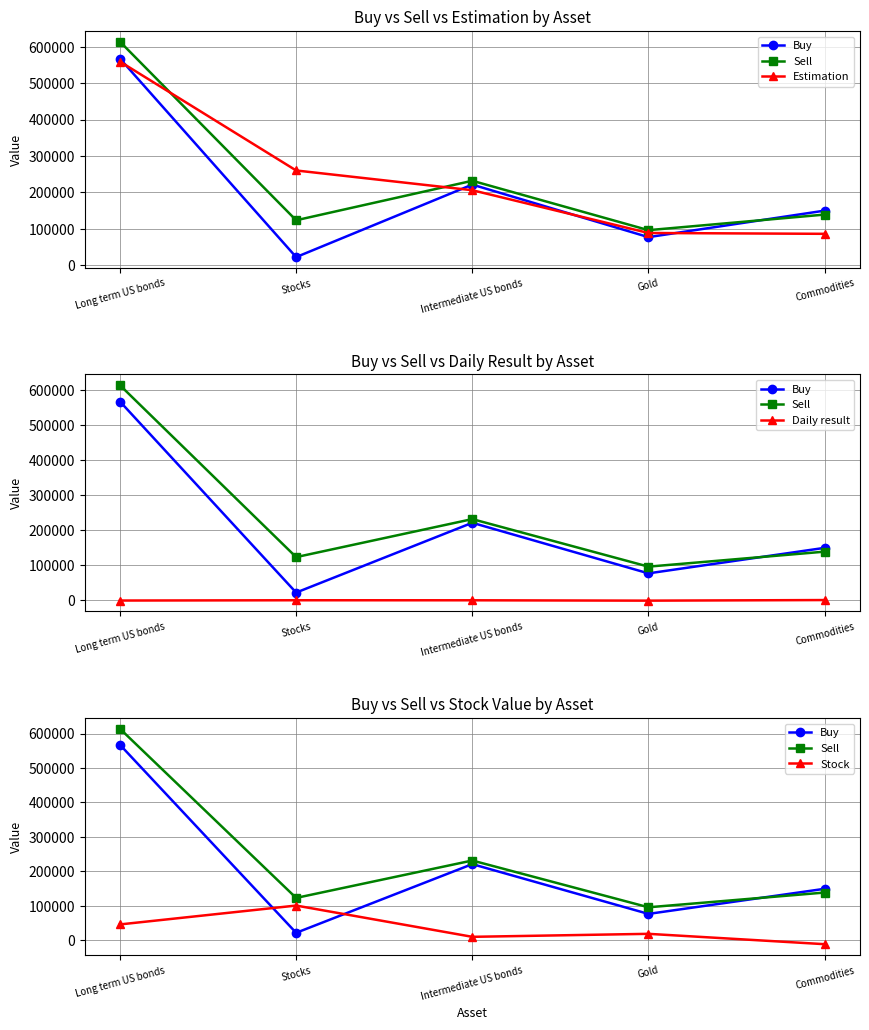

True or false: Sell and Buy cross at least once.

True